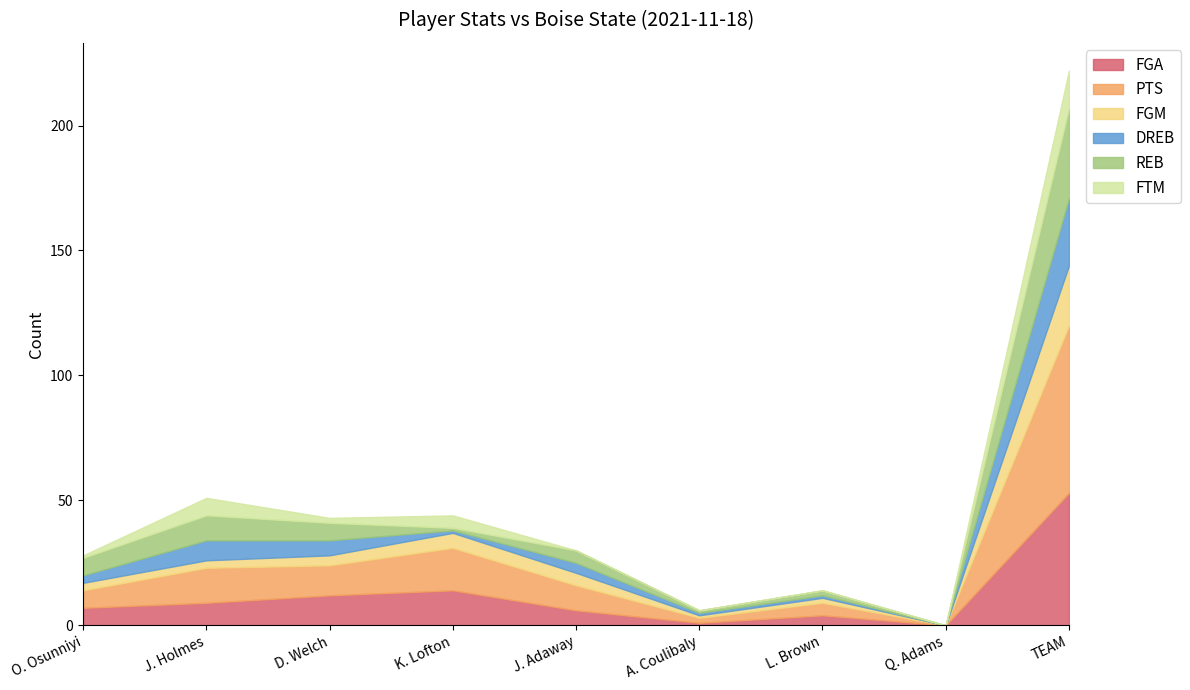

What is the difference between the FTM values at K. Lofton and A. Coulibaly?

5